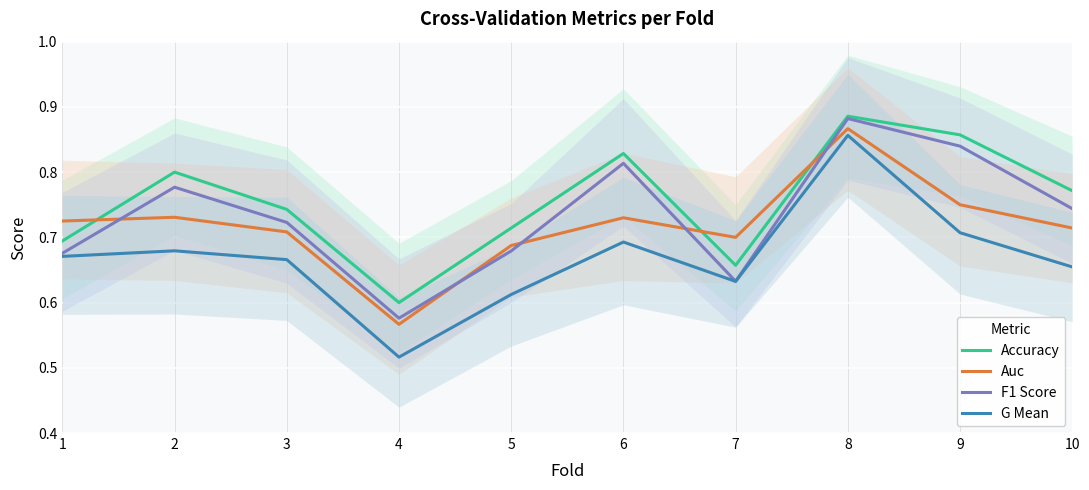

What is the difference between the second highest and minimum values in the F1 Score series?

0.3